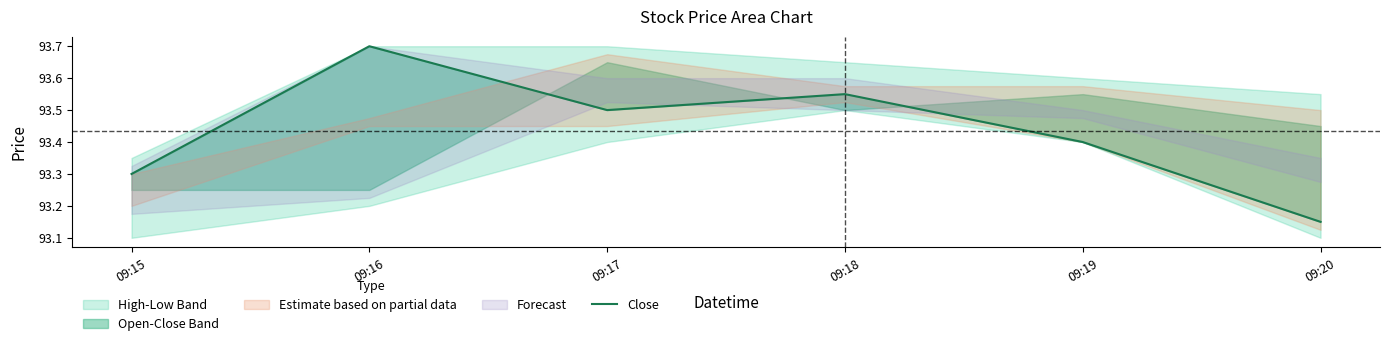

What is the sum of the values at 09:20 and 09:19?

186.6